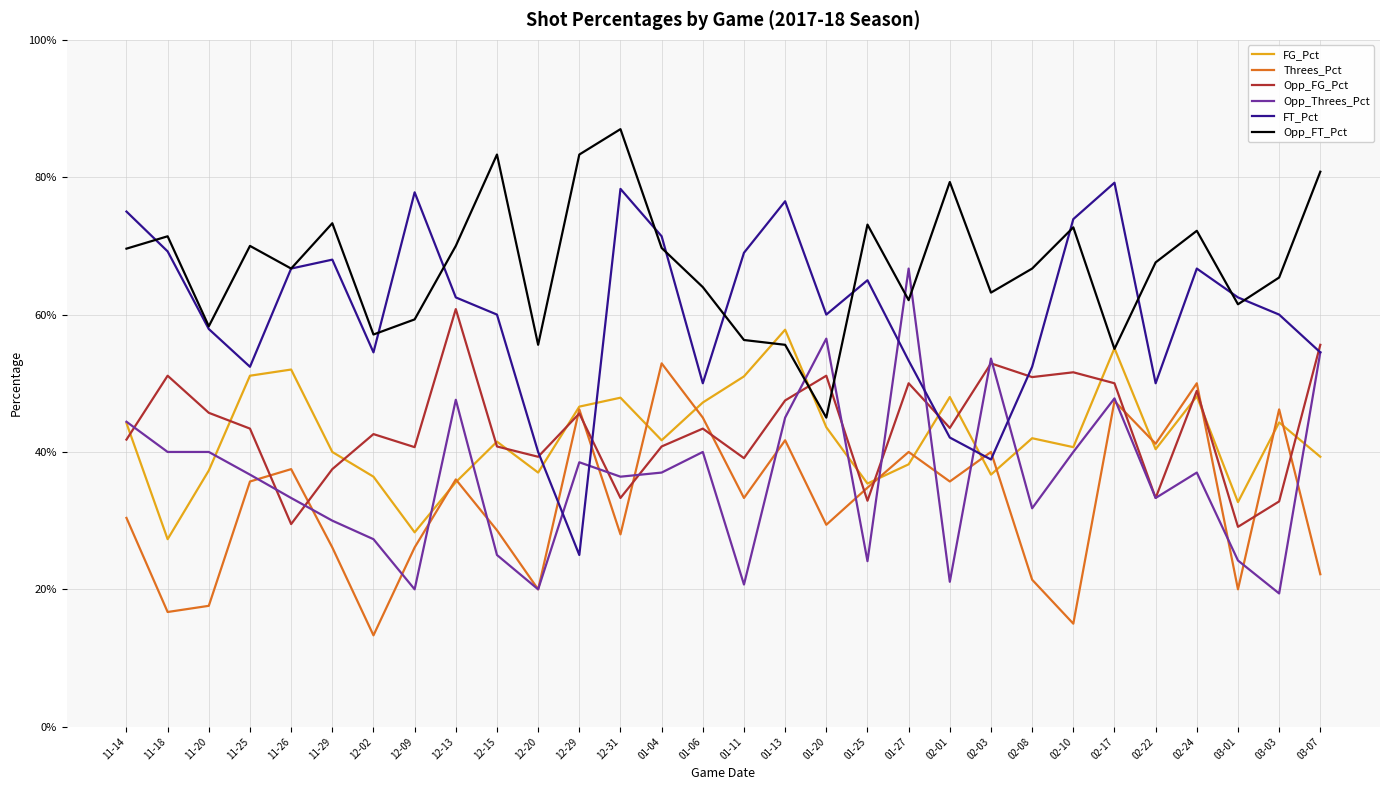

Which label corresponds to the largest value in the chart?

12-31